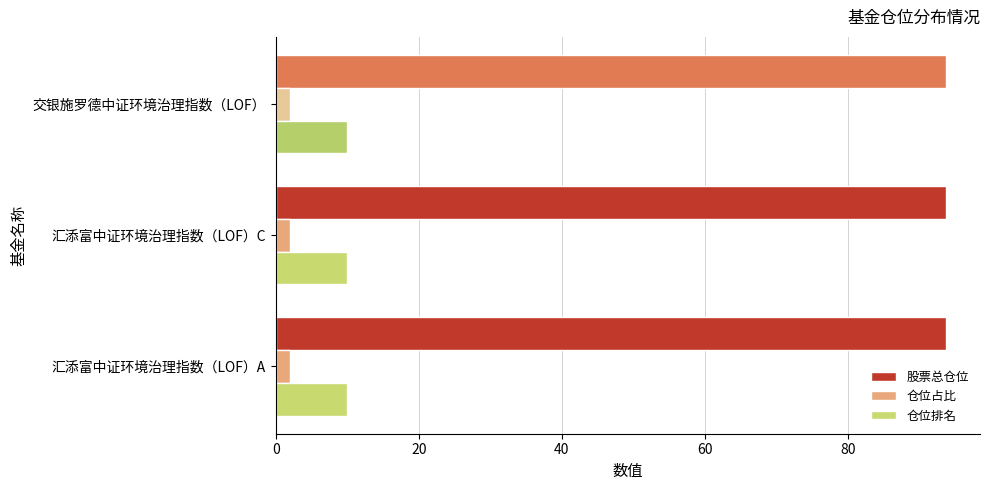

Rank the series by their maximum value, from lowest to highest.

仓位占比, 仓位排名, 股票总仓位